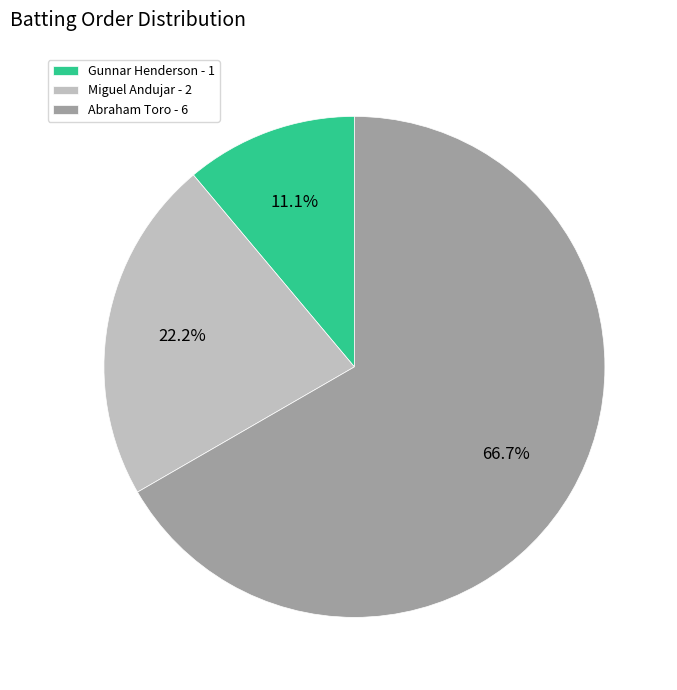

To the nearest percent, what is the average slice percentage?

33%